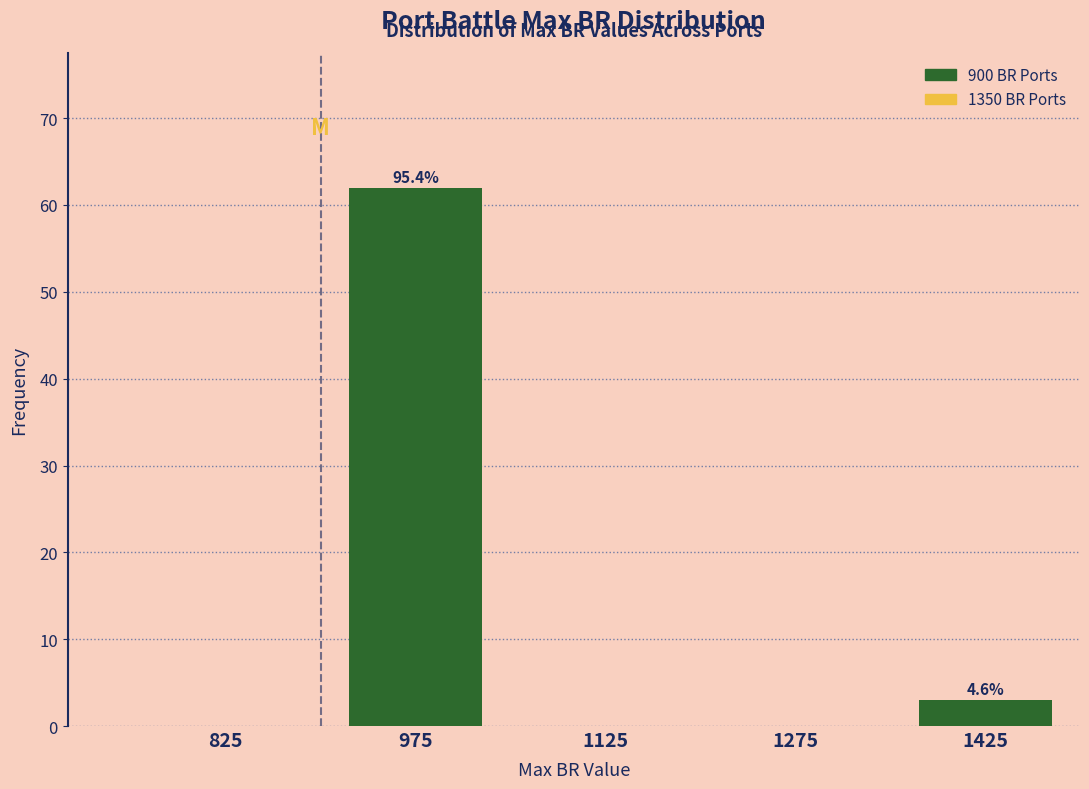

Over which range of the x-axis is the bar tallest?

900 to 1050